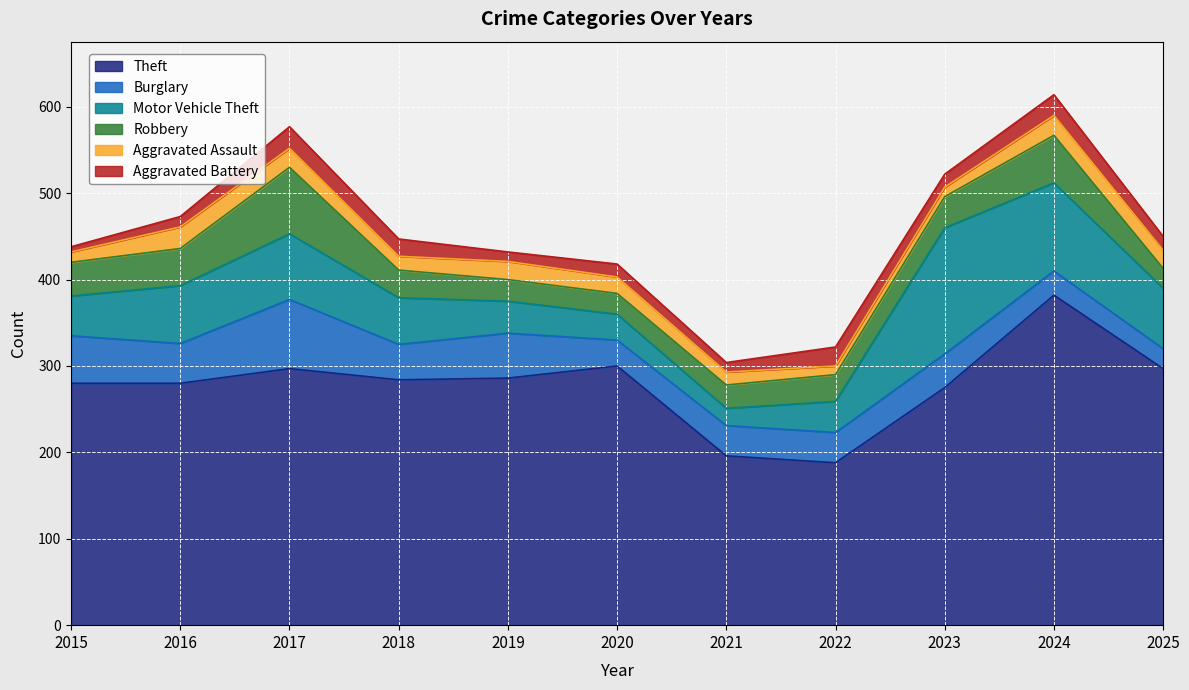

Rank the categories by Robbery value from lowest to highest.

2025, 2020, 2019, 2021, 2022, 2018, 2023, 2015, 2016, 2024, 2017